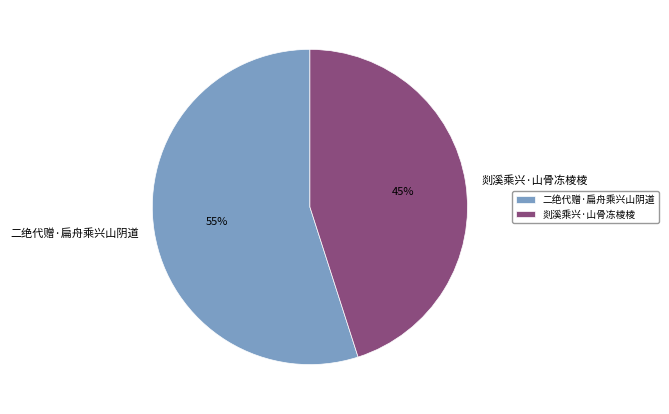

What percentage is the 剡溪乘兴·山骨冻棱棱 slice, to the nearest percent?

45%